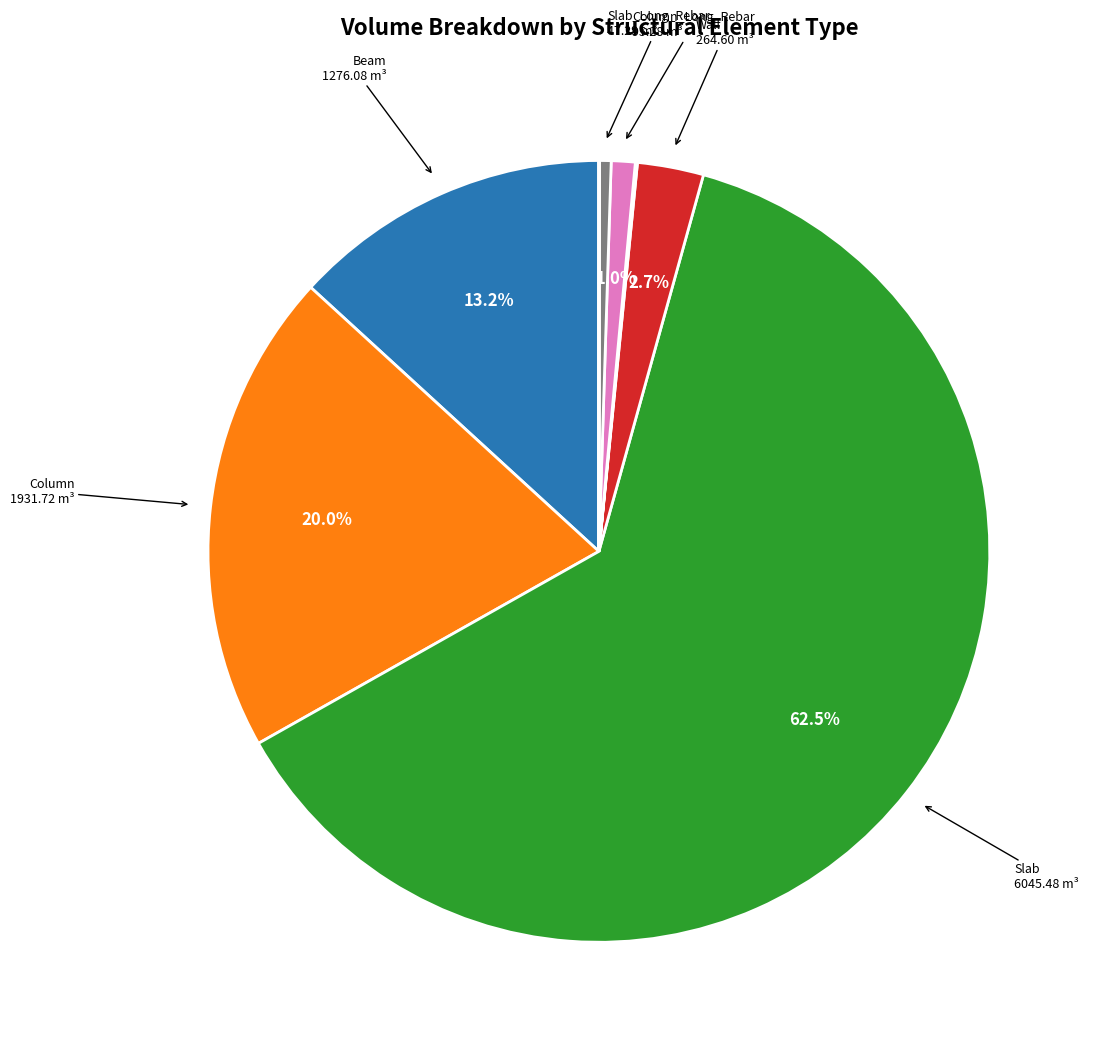

Does any single category account for the majority?

Yes